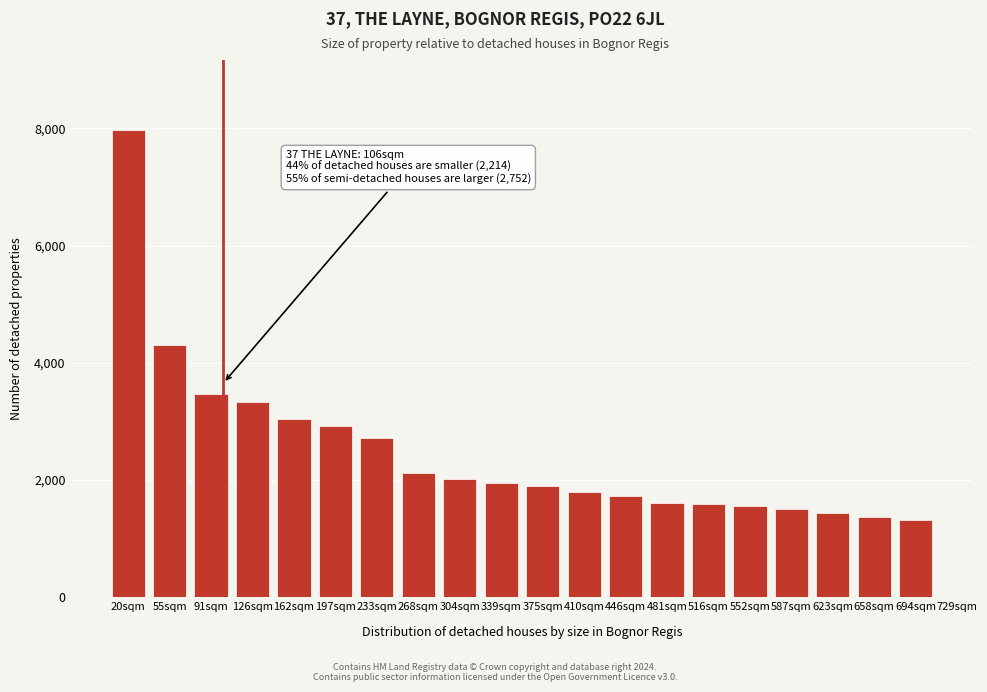

What is the maximum value shown in the chart?

7969.2